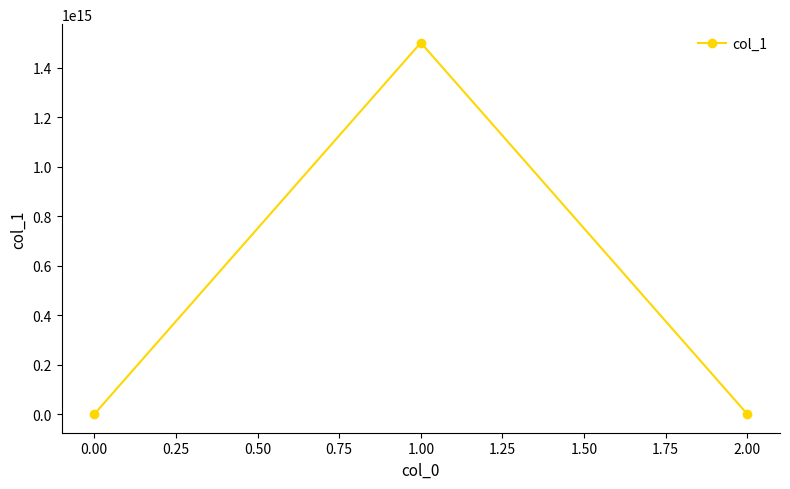

Is it true that the value at 2.00 is 0.0?

True